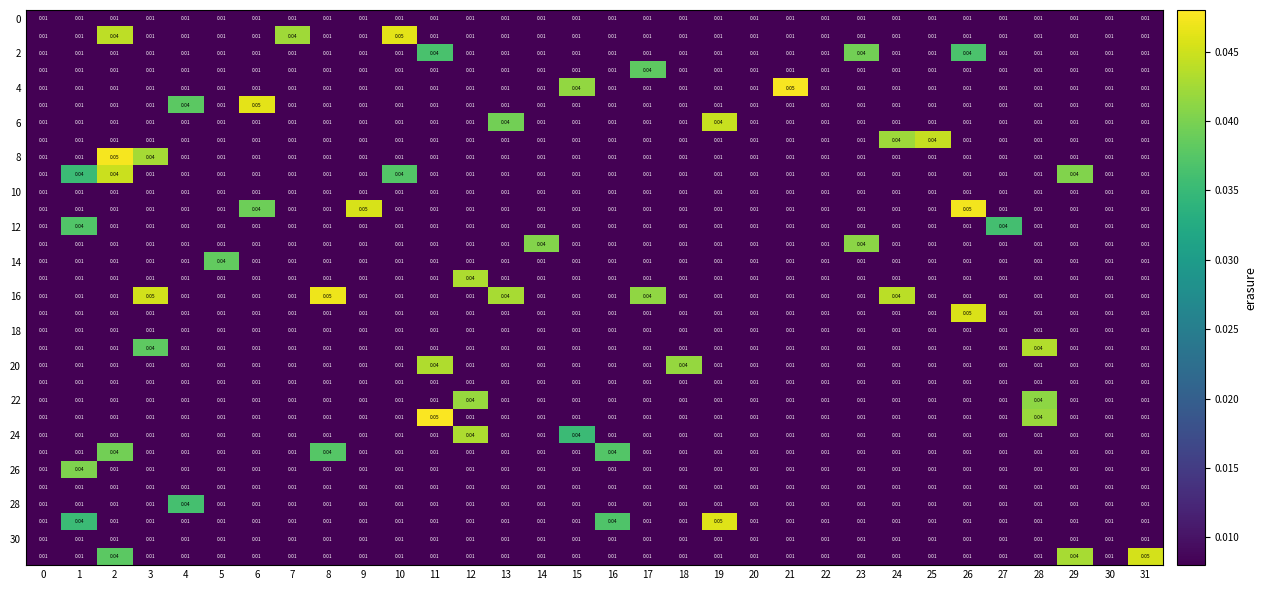

How many categories are shown in the chart?

32